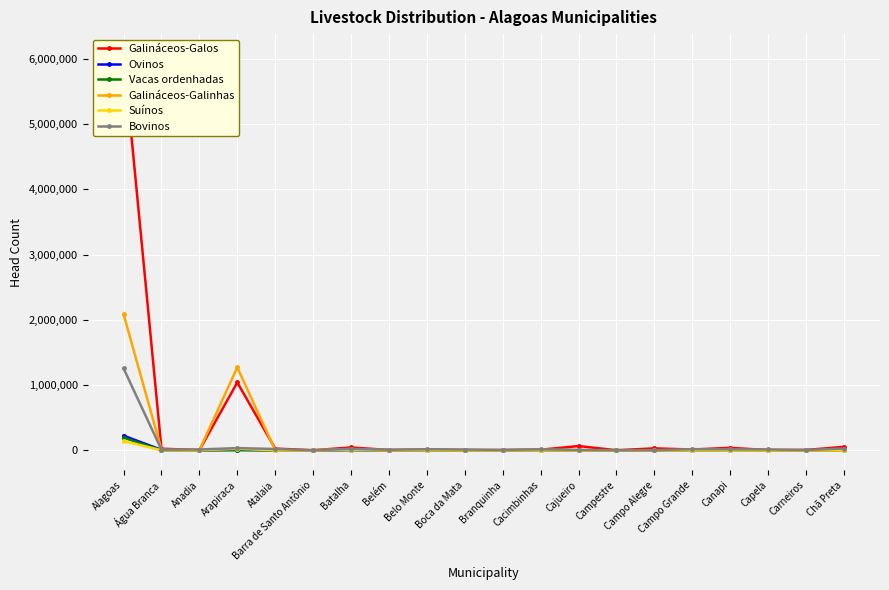

Where is Galináceos-Galinhas nearest to the value 1044155?

Arapiraca